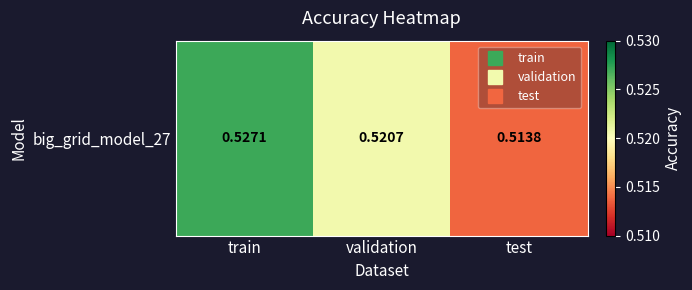

Which label corresponds to the smallest value in the chart?

test